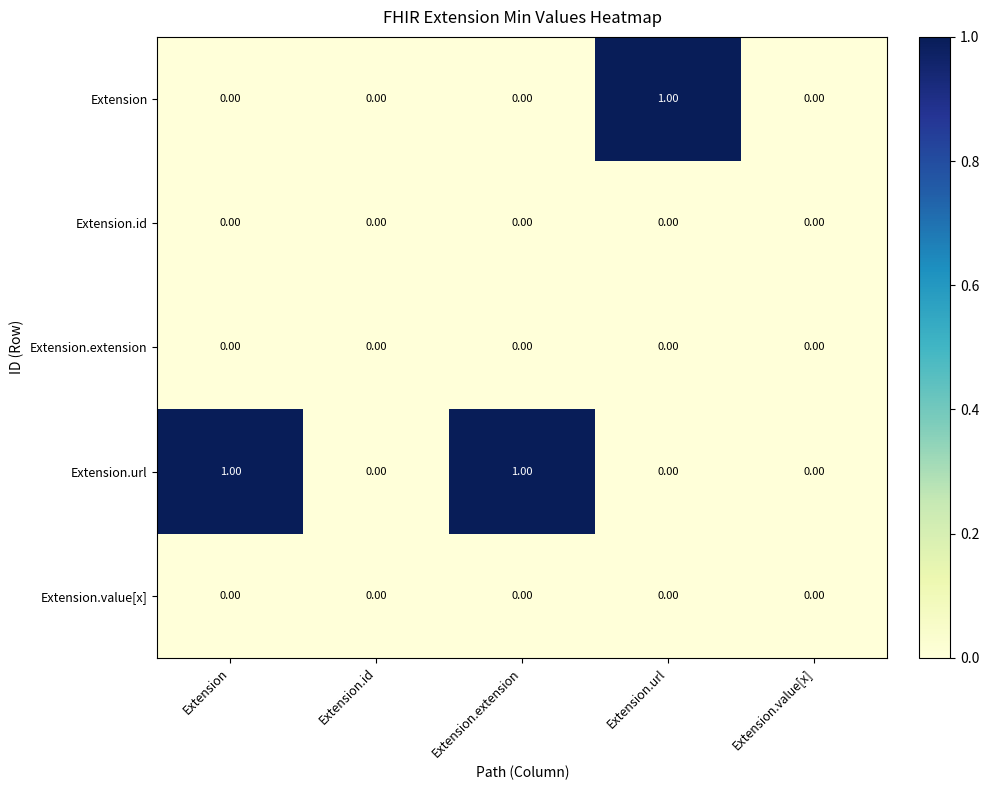

At which label does Extension reach its peak?

Extension.url